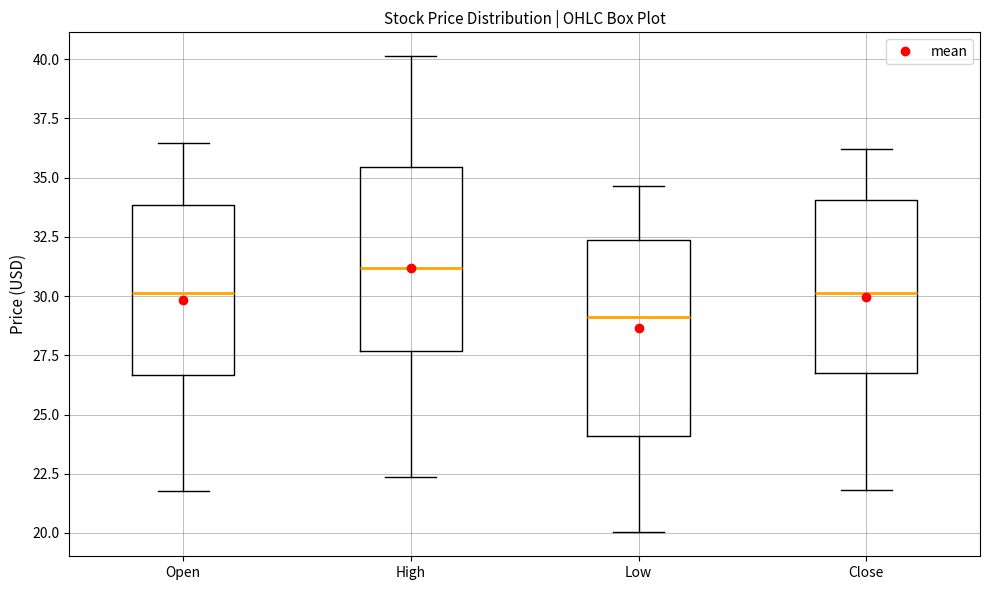

Comparing the boxes themselves (not the whiskers), which one is the tallest?

Low